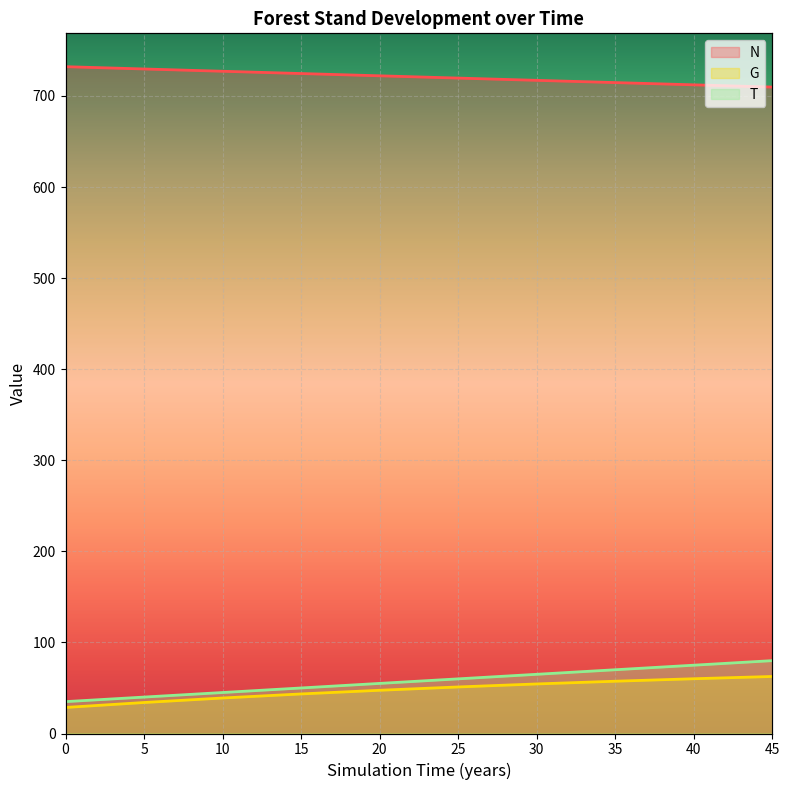

What is the maximum value shown in the chart?

732.1